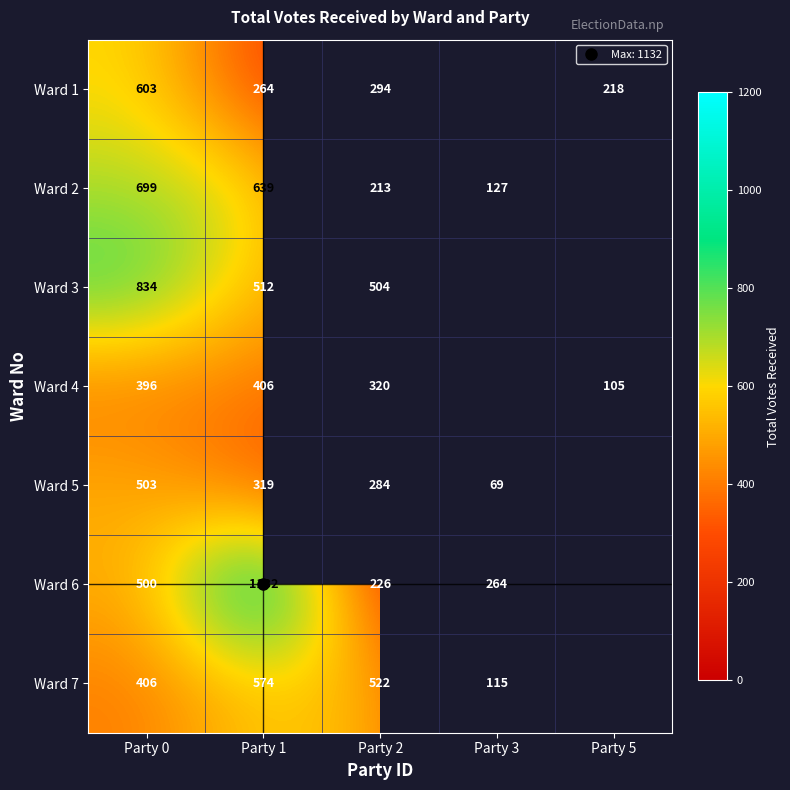

Is it true that Ward 7 equals 115.0 at Party 3?

True